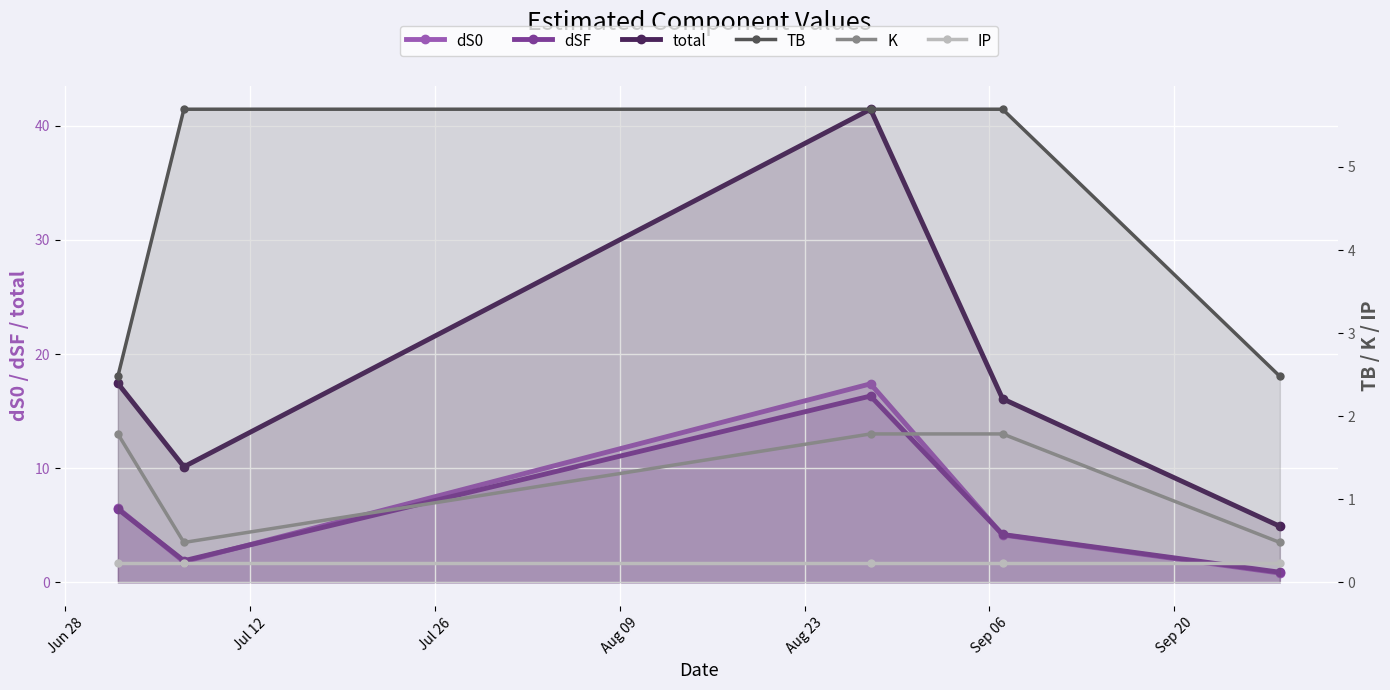

Is it true that dSF equals 0.3 at Aug 23?

False